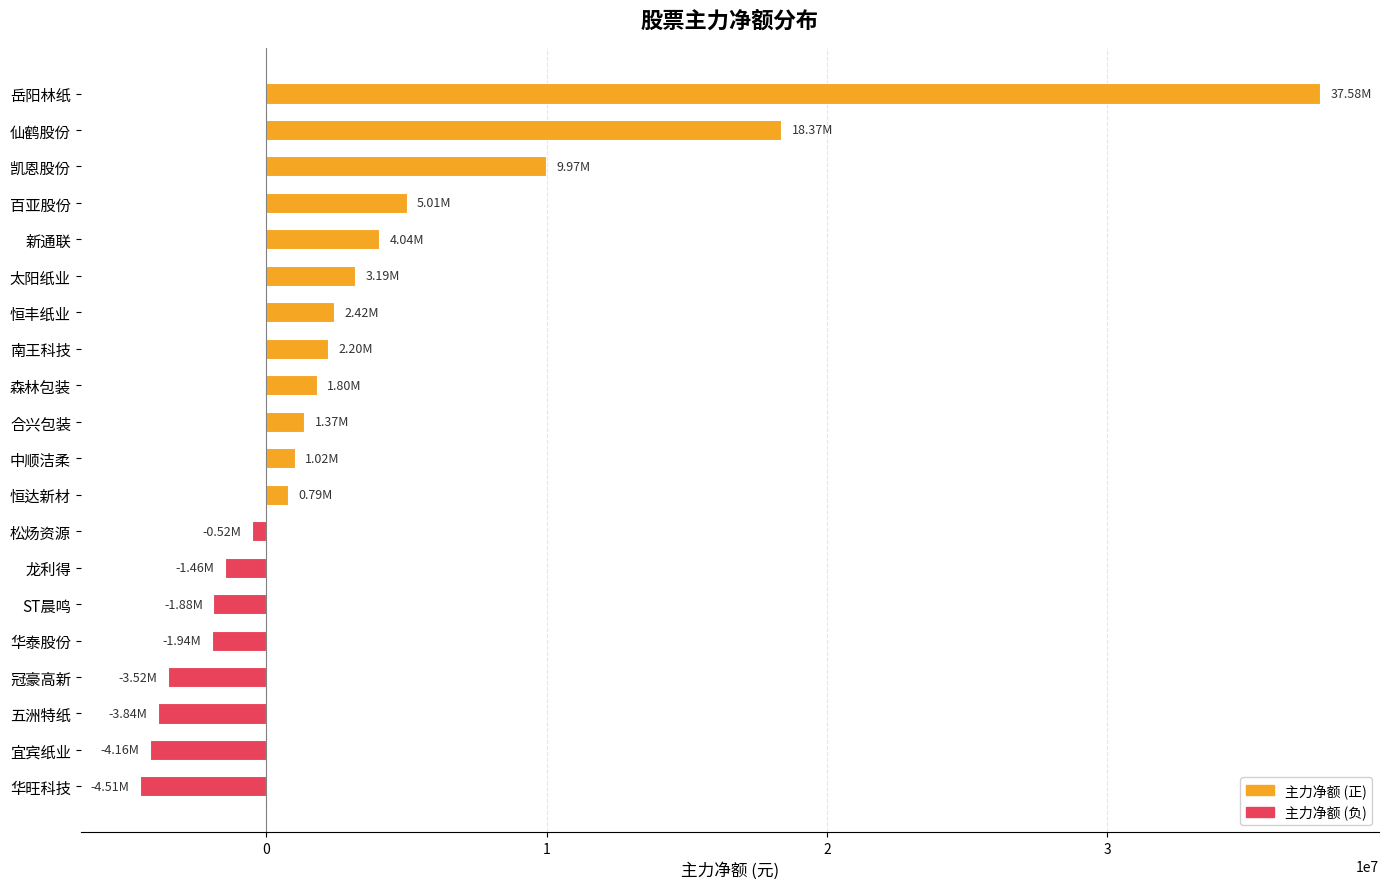

Does the chart contain stacked bars?

No